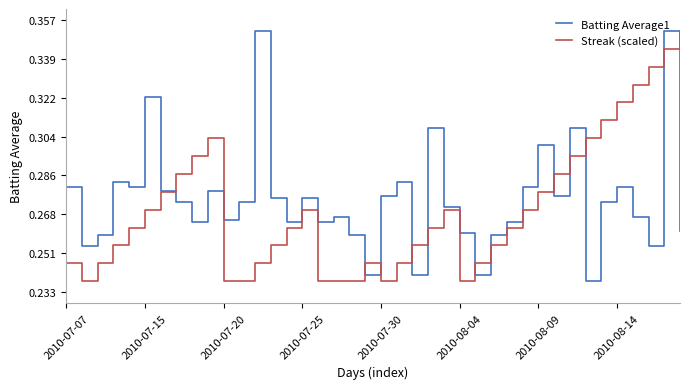

After their last crossing, which series has the higher values: Batting Average1 or Streak (scaled)?

Streak (scaled)